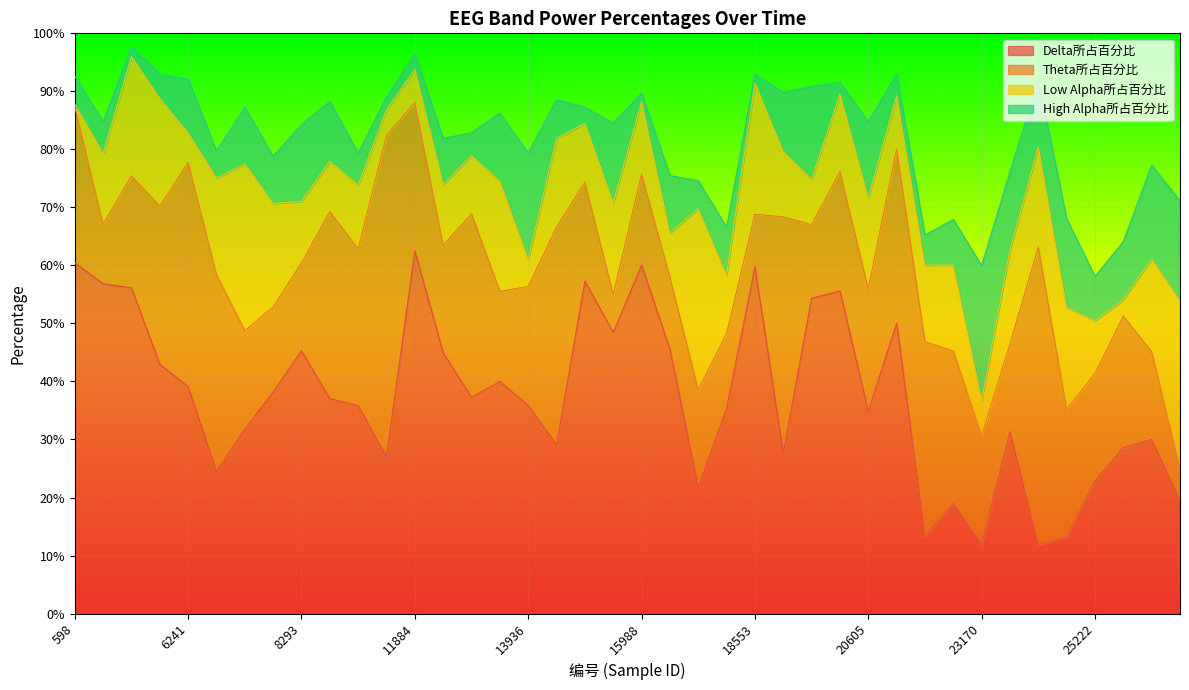

How many intersections are there between Delta所占百分比 and Low Alpha所占百分比?

5